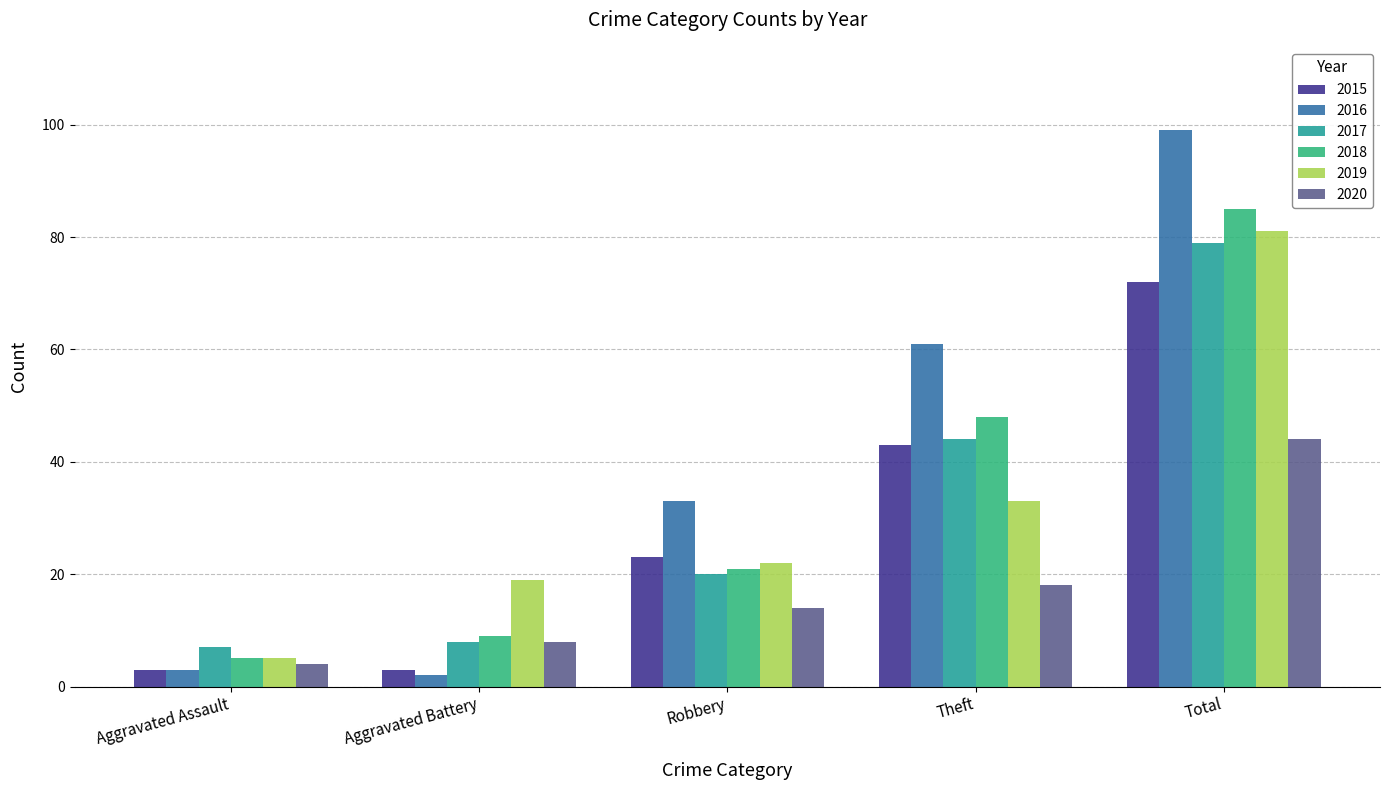

Is it true that 2020 equals 8 at Aggravated Battery?

True